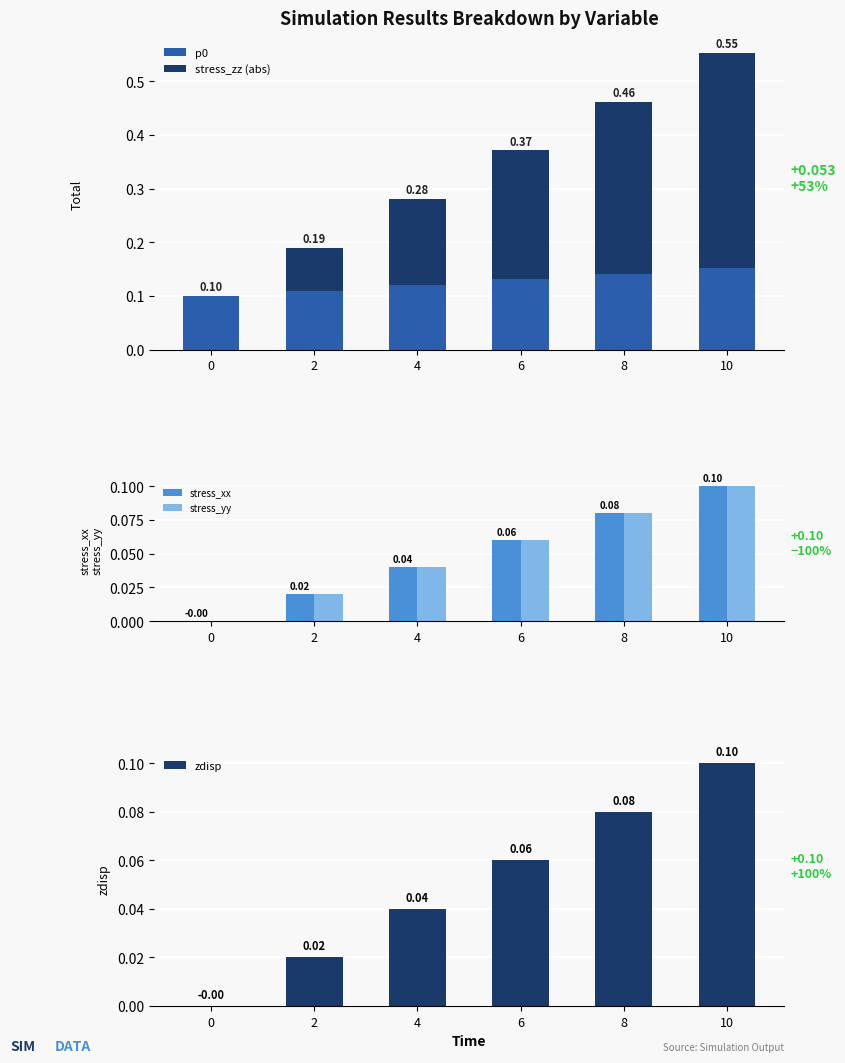

The value of stress_yy at 0 is 0.0. True or false?

True